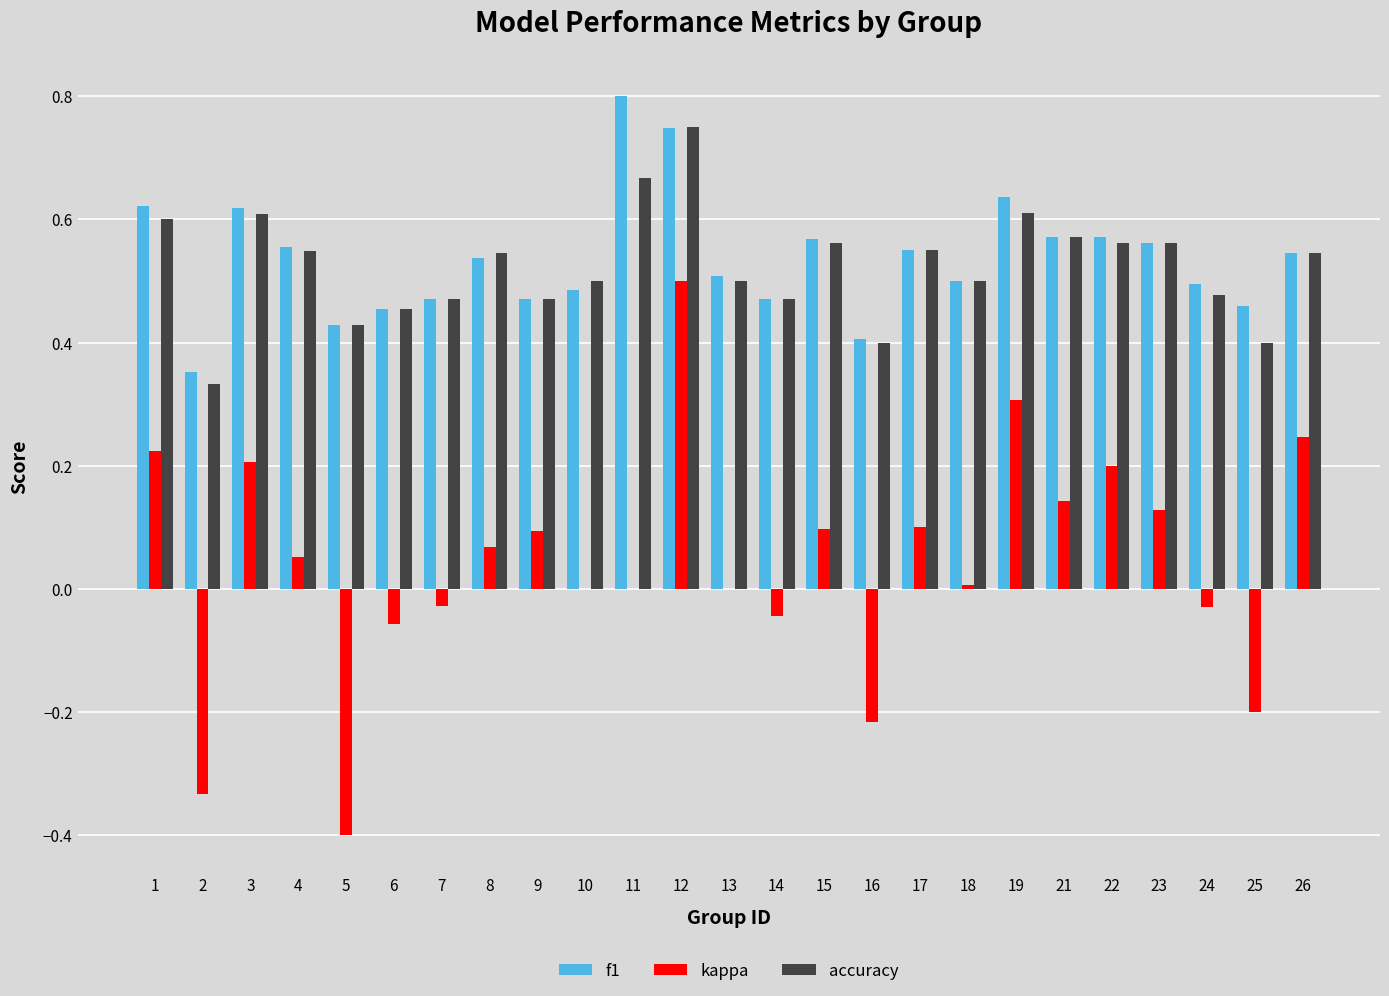

Where is accuracy nearest to the value 0?

2